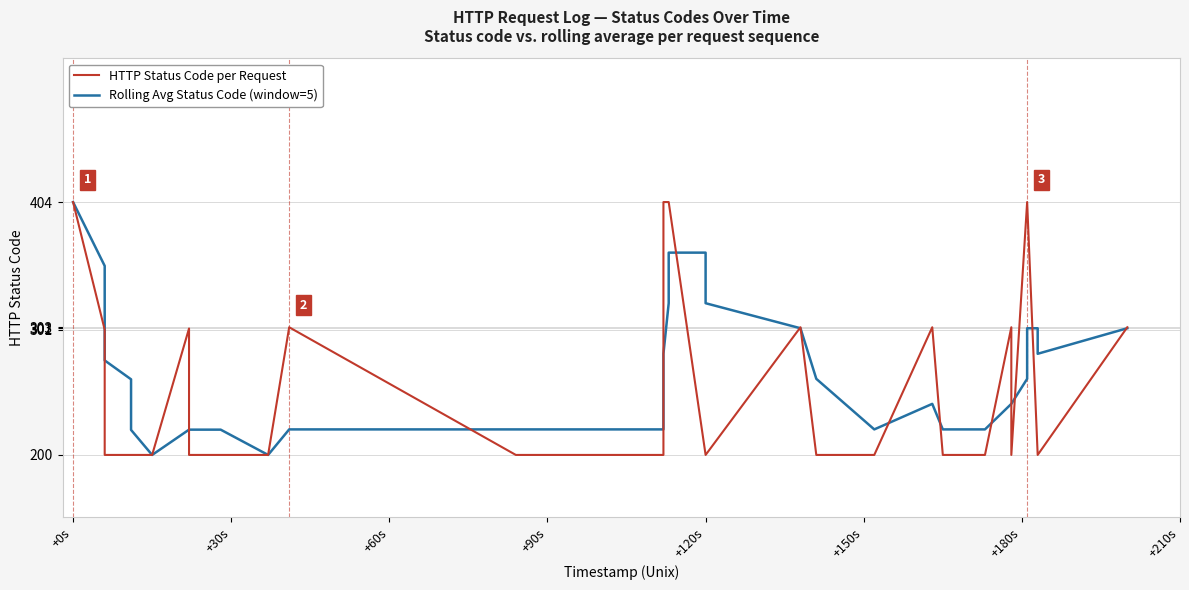

Is this an area chart (filled region under the line)?

No